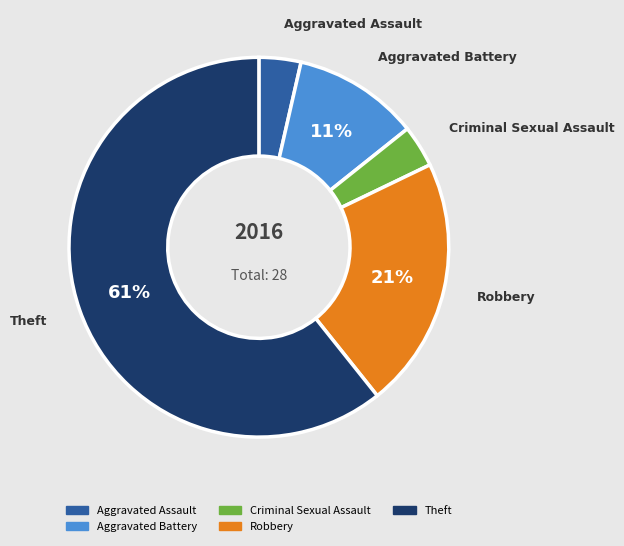

Is the sum of Theft and Aggravated Assault greater than half?

Yes